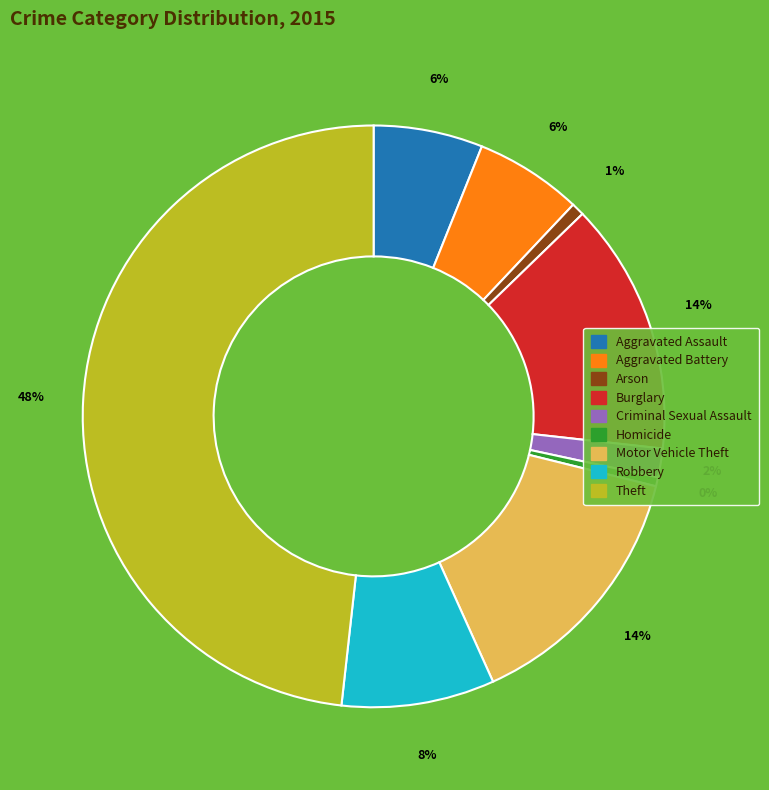

Combined, do Criminal Sexual Assault and Burglary account for over 50%?

No